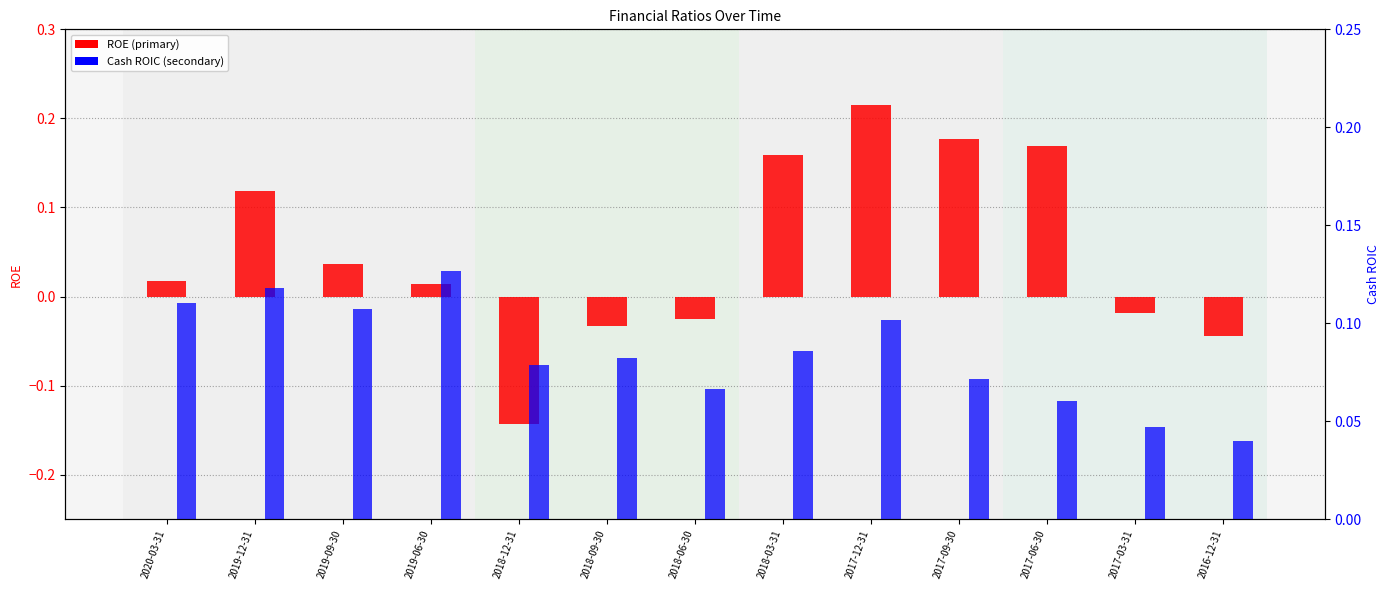

At which label is ROE closest to 0?

2019-06-30